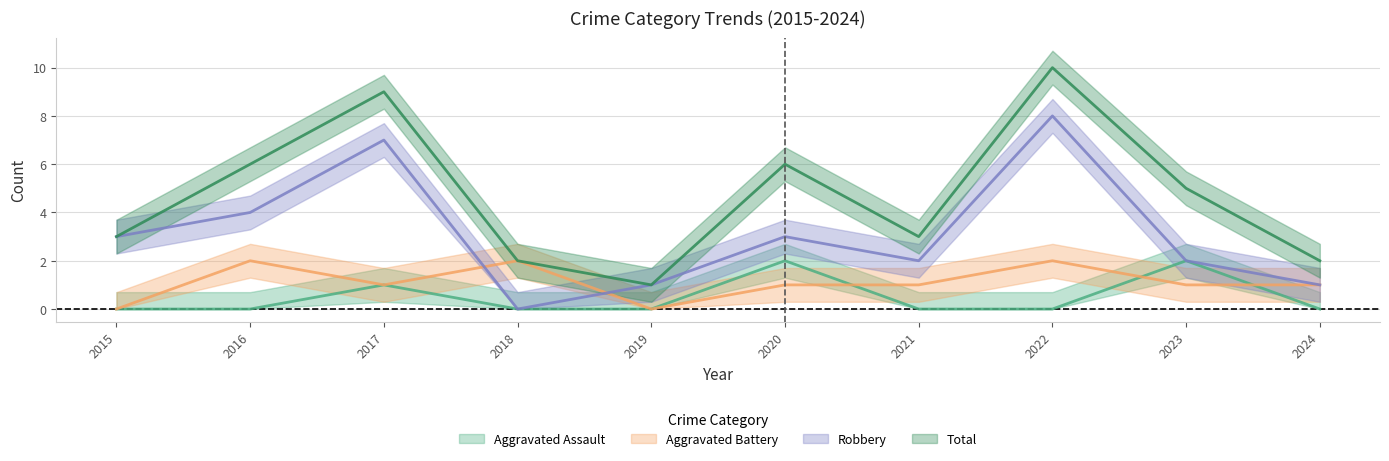

Reading left to right, extract all data points from this chart.

Aggravated Assault: 0	0	1	0	0	2	0	0	2	0
Aggravated Battery: 0	2	1	2	0	1	1	2	1	1
Robbery: 3	4	7	0	1	3	2	8	2	1
Total: 3	6	9	2	1	6	3	10	5	2